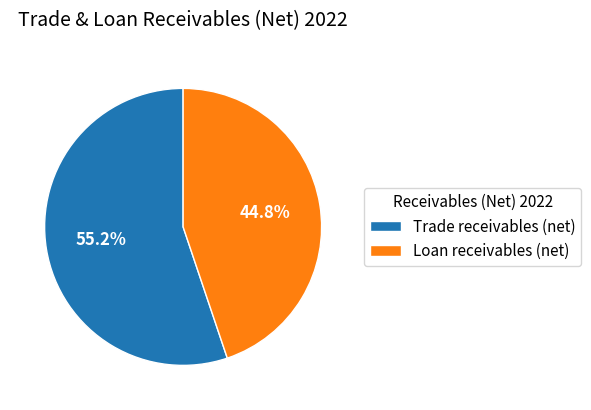

Is it true that Loan receivables (net) is 50% of the pie?

False